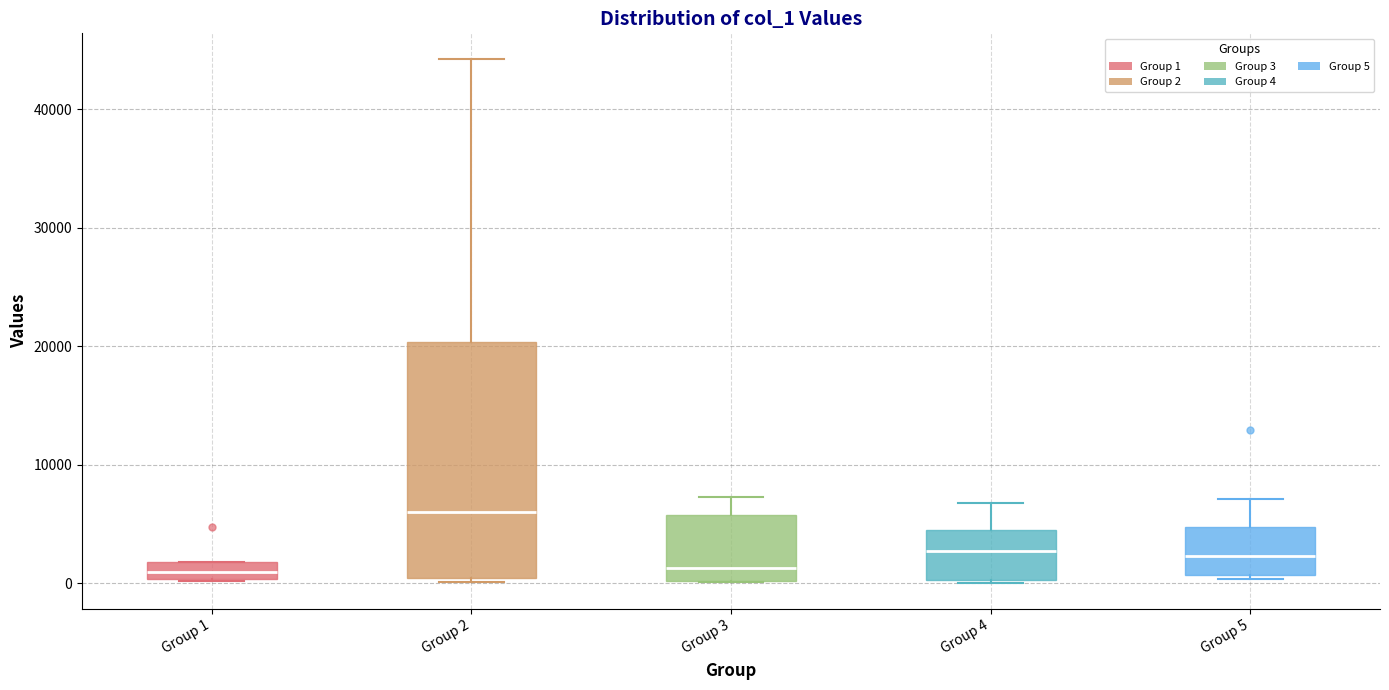

Where is the upper edge of the box for Group 3 on the y-axis? The values are not printed on the chart, so give them approximately, as read against the axis.

6000